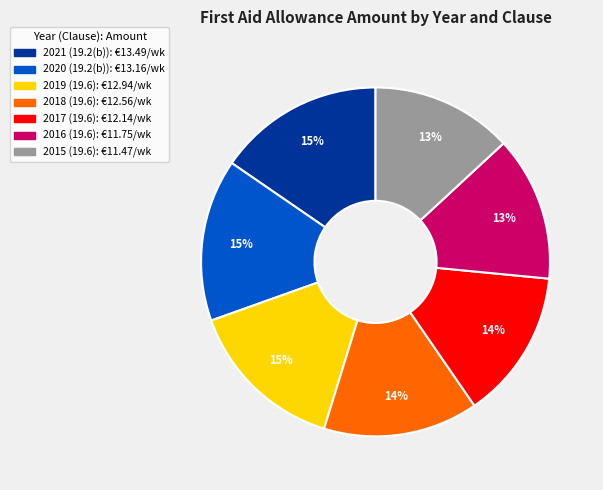

How many segments does this pie chart have?

7